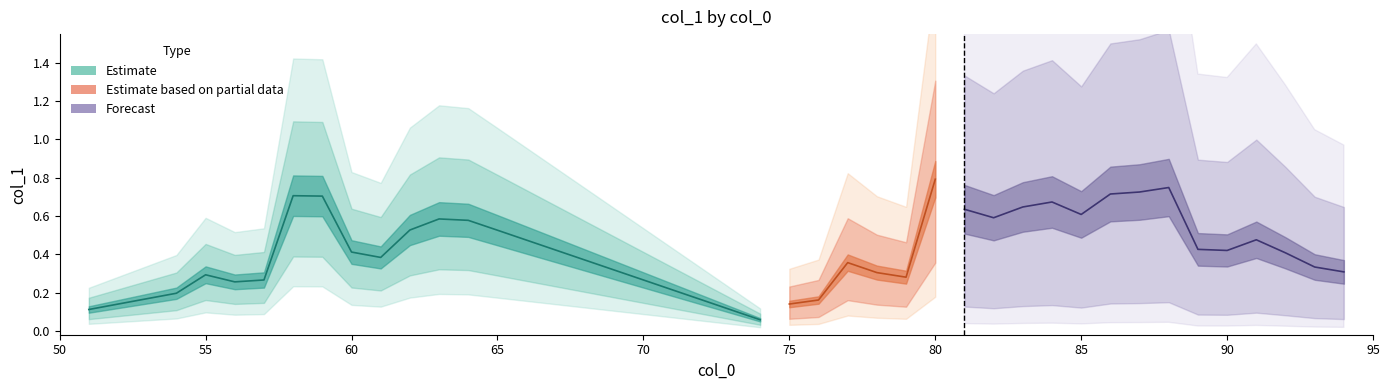

What is the difference between the maximum and minimum values?

0.7